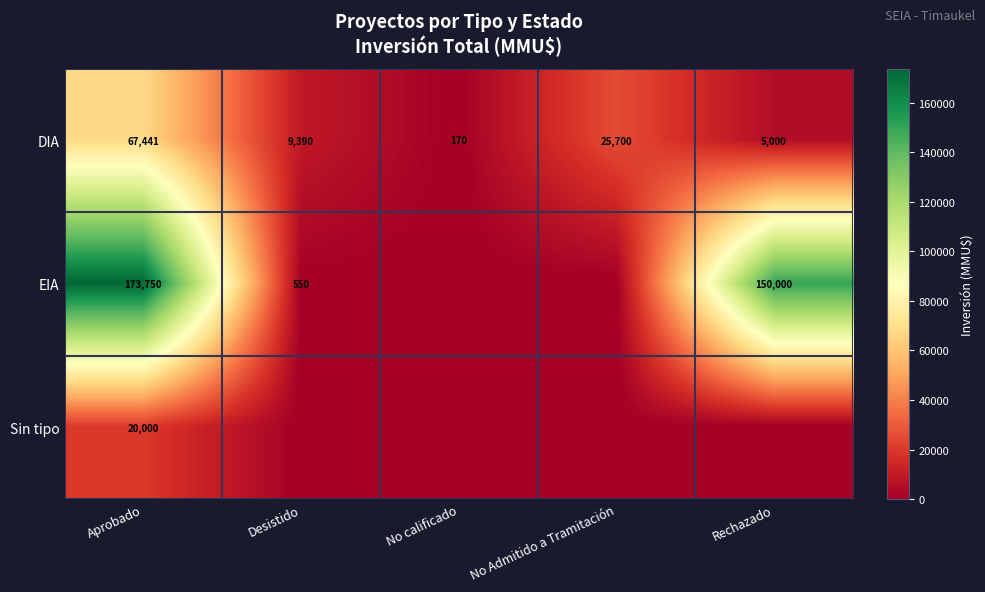

What is the total value across all series at Desistido?

9940